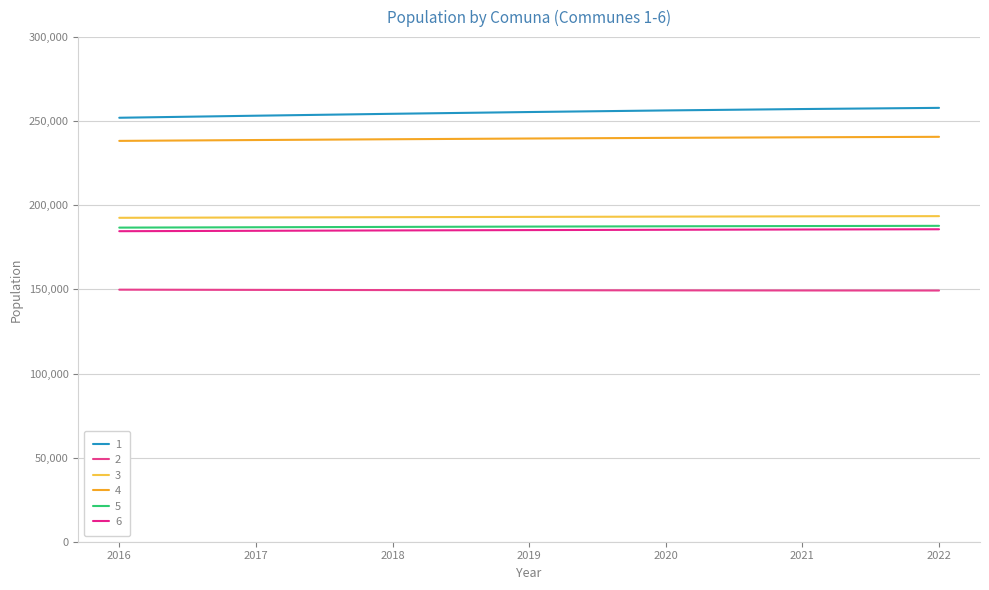

How many lines are shown in the chart?

6